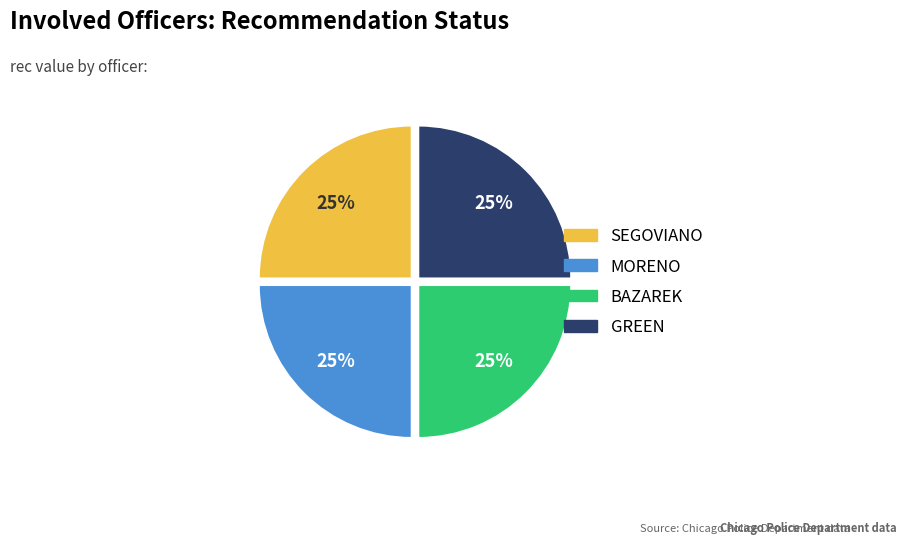

Is it true that SEGOVIANO is 9% of the pie?

False